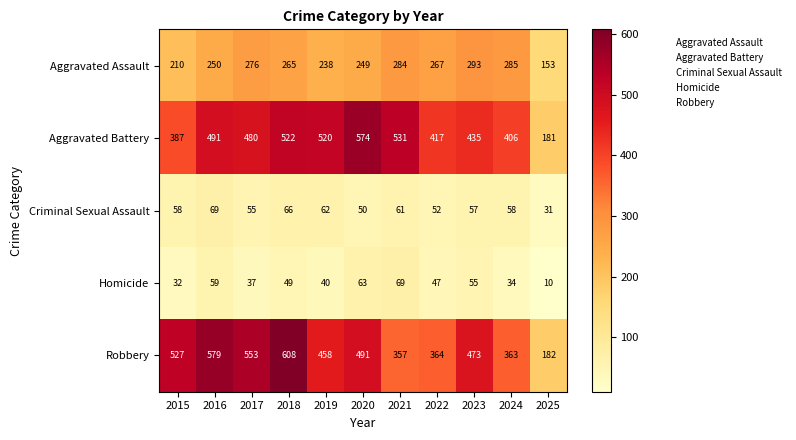

At which label does Robbery first exceed 473?

2015